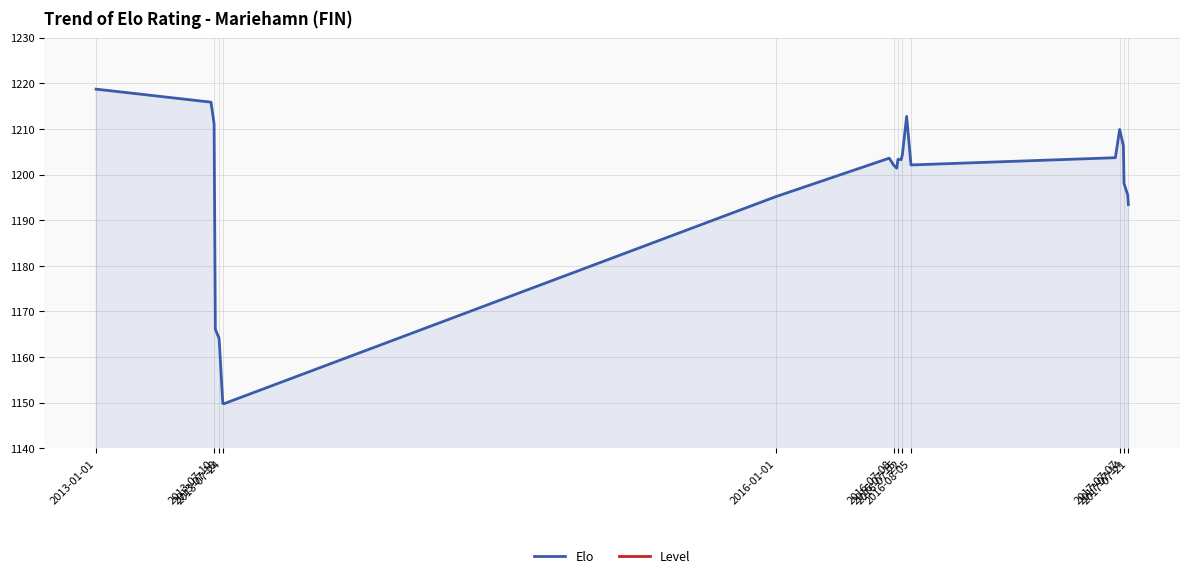

What is the highest value of the Elo series?

1218.7